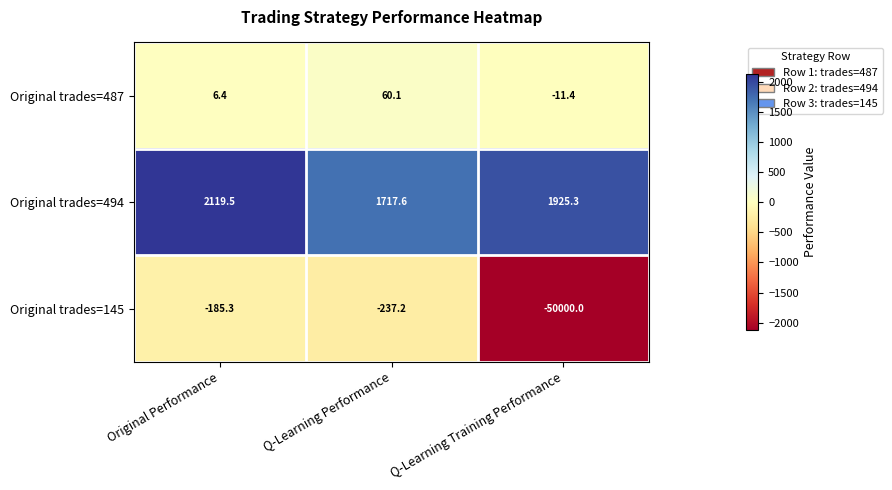

Which series has the largest total across all categories?

Original trades=494